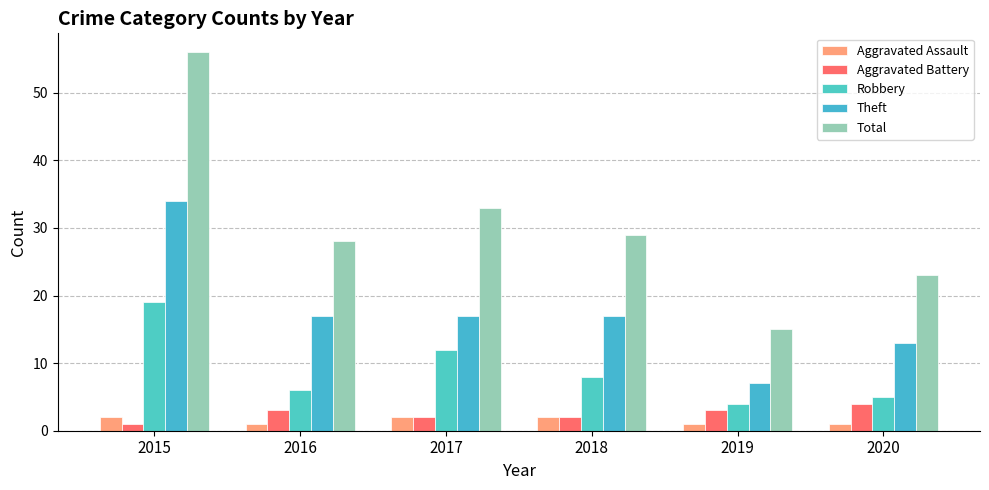

The Robbery series shows 8 at 2018. True or false?

True